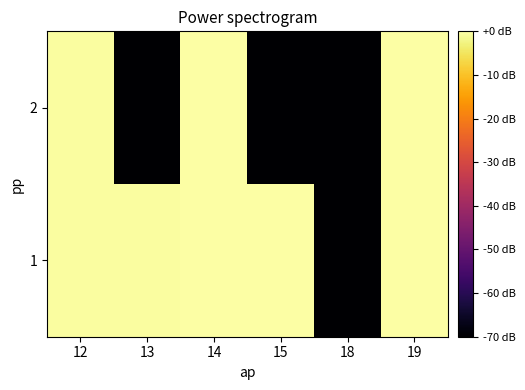

Reading left to right, list all the values displayed in this chart.

1: 12=-0.5	13=-0.5	14=-0.1	15=-0.2	18=-70.0	19=0.0
2: 12=-0.5	13=-70.0	14=0.0	15=-70.0	18=-70.0	19=0.0